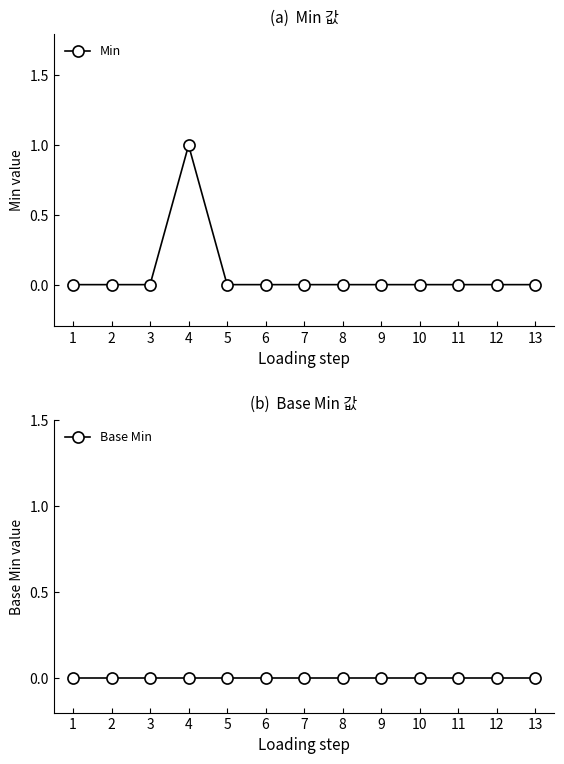

Count the number of data series in this chart.

2